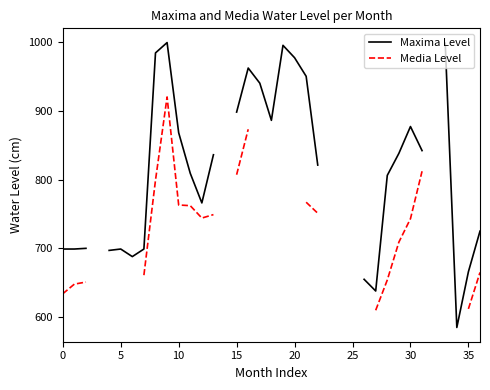

How many positive values does the Maxima Level series have?

32